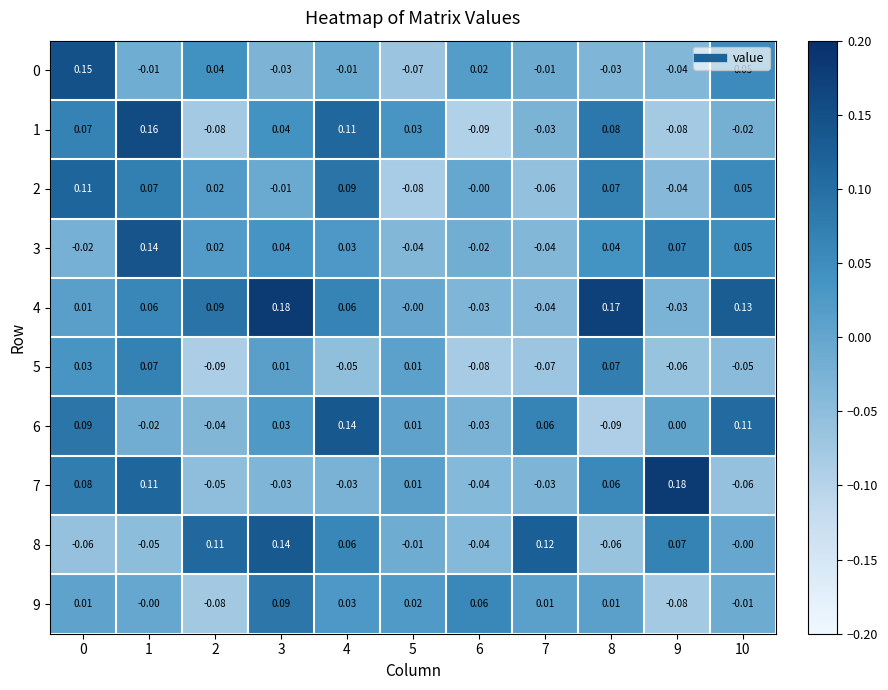

Which series has the largest total across all categories?

4